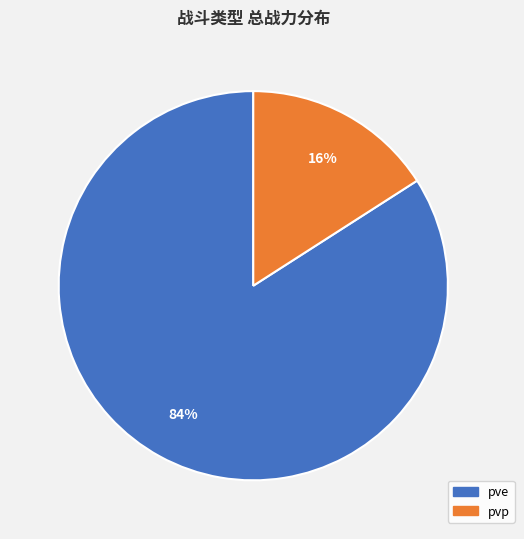

Does any single category account for the majority?

Yes